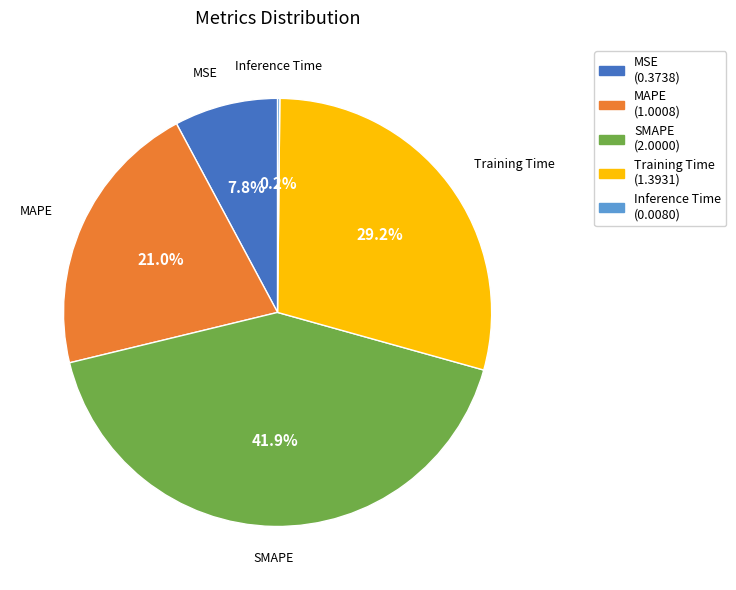

Is there any slice that represents more than half of the pie?

No